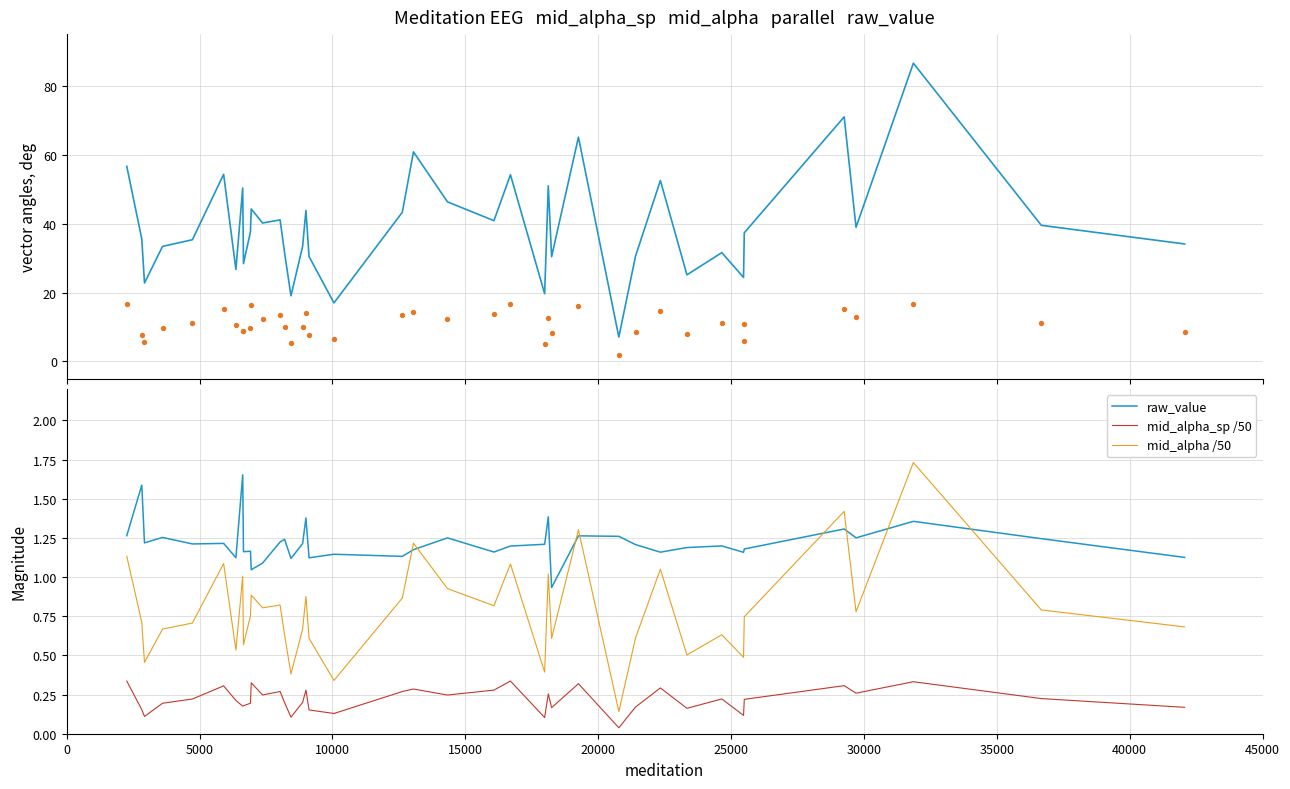

Which series has the largest total across all categories?

mid_alpha